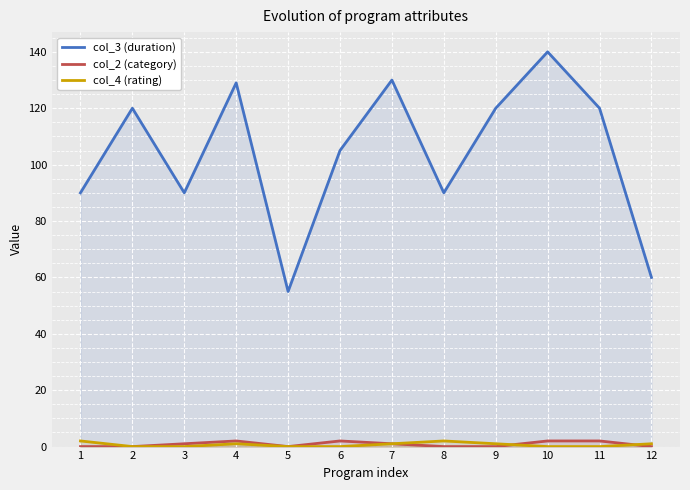

Which series has the widest spread of values?

col_3 (duration)